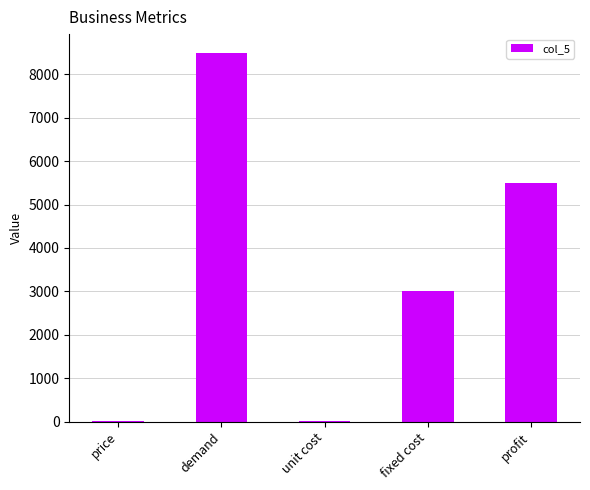

What is the ratio of the value at profit to the value at unit cost?

1375.0